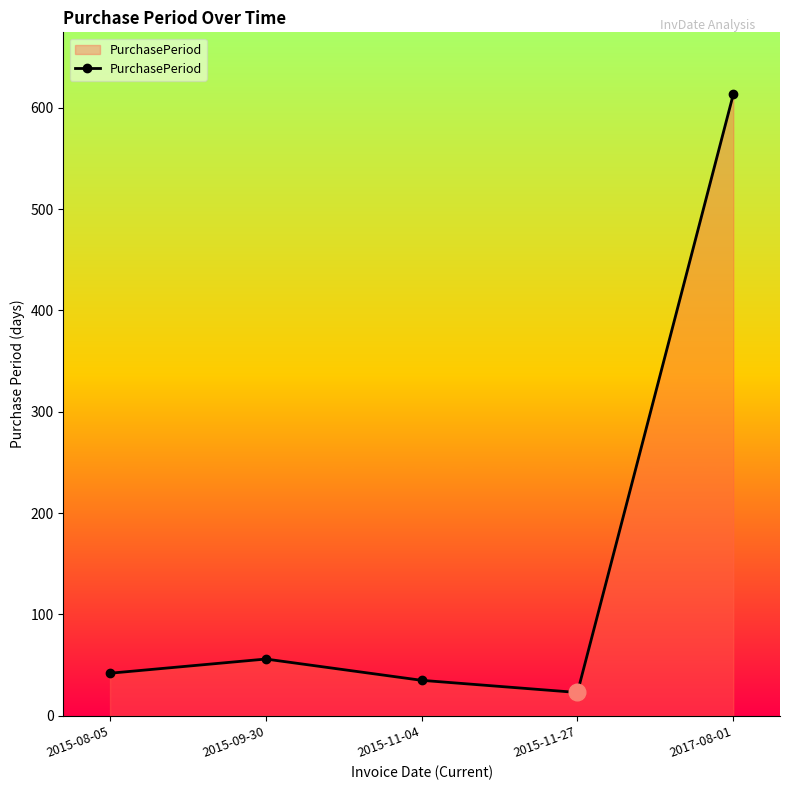

What is the change in value from 2015-11-27 to 2017-08-01?

+590